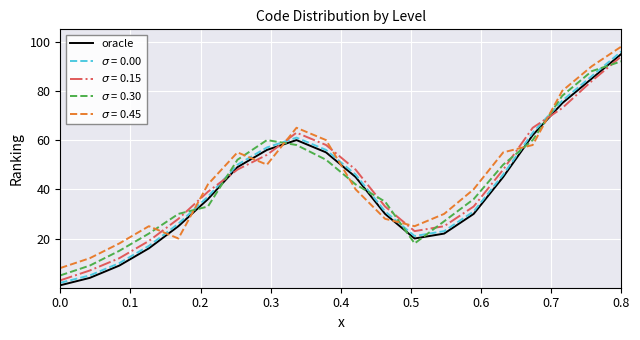

Is this an area chart (filled region under the line)?

No